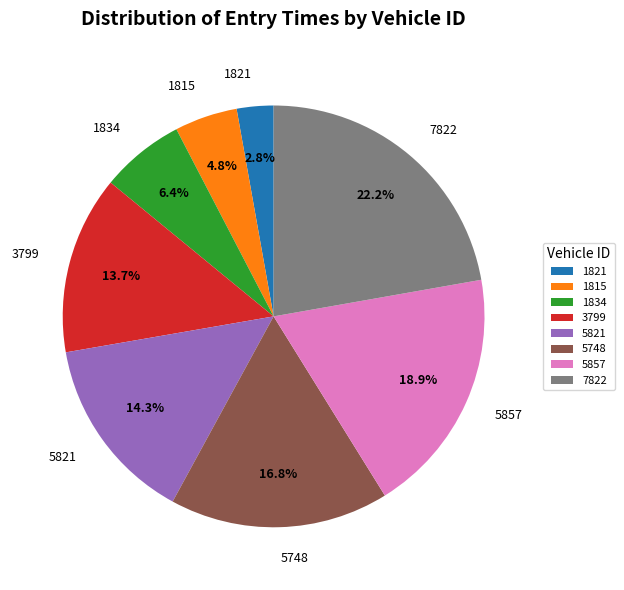

To the nearest percent, what is the combined percentage of 5821 and 7822?

37%